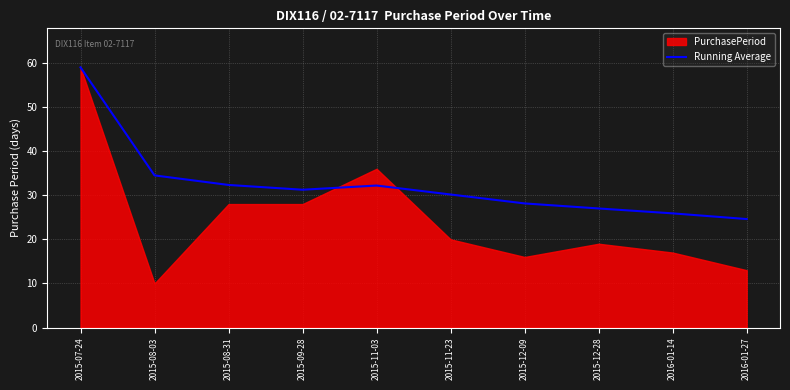

What is the lowest value of the Running Average series?

24.6